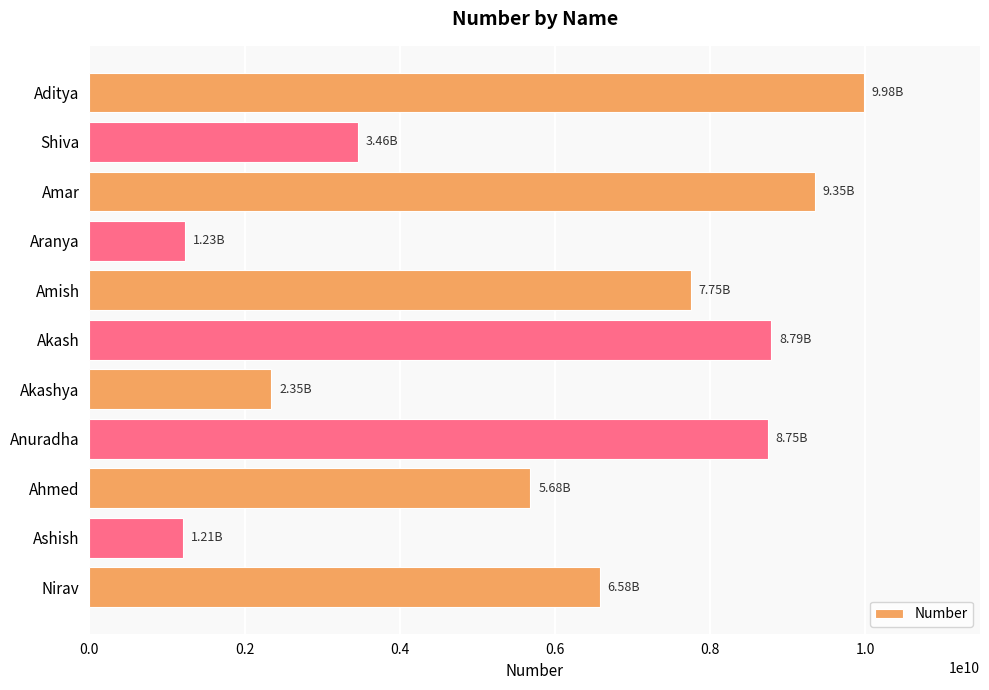

What is the difference between the maximum and second lowest values?

8745835121